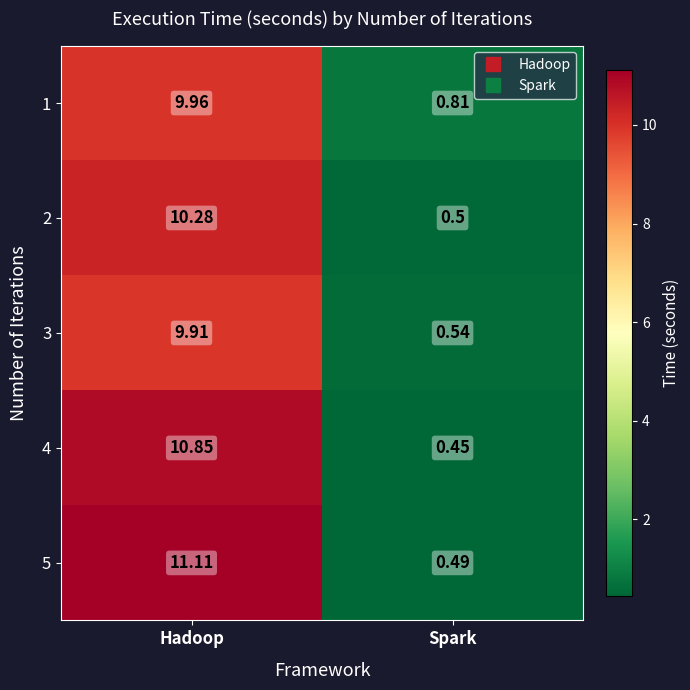

List the series in order of their peak value, lowest first.

3, 1, 2, 4, 5